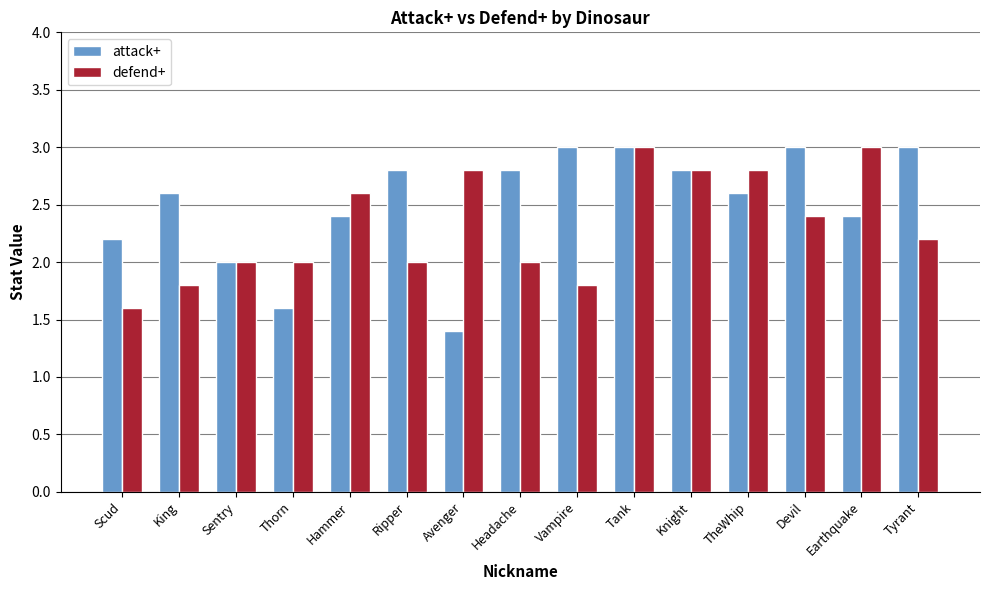

At which label does attack+ reach its minimum?

Avenger